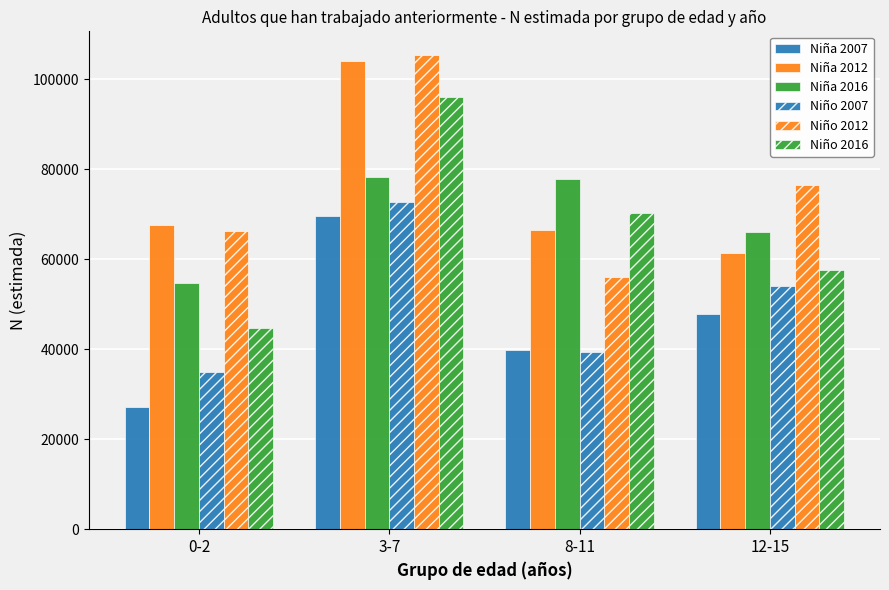

How many bars are there in each group?

6